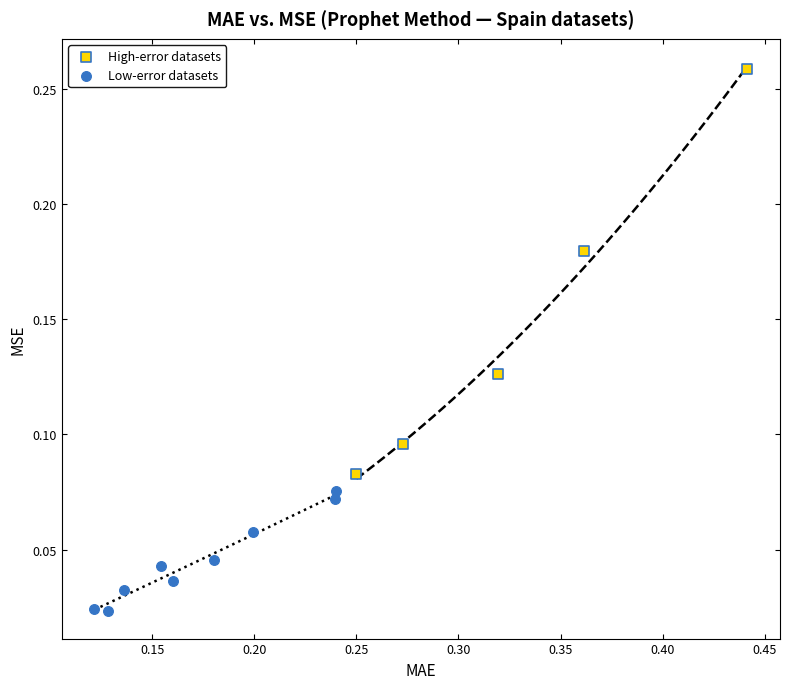

Which series reaches the maximum Y coordinate?

High-error datasets